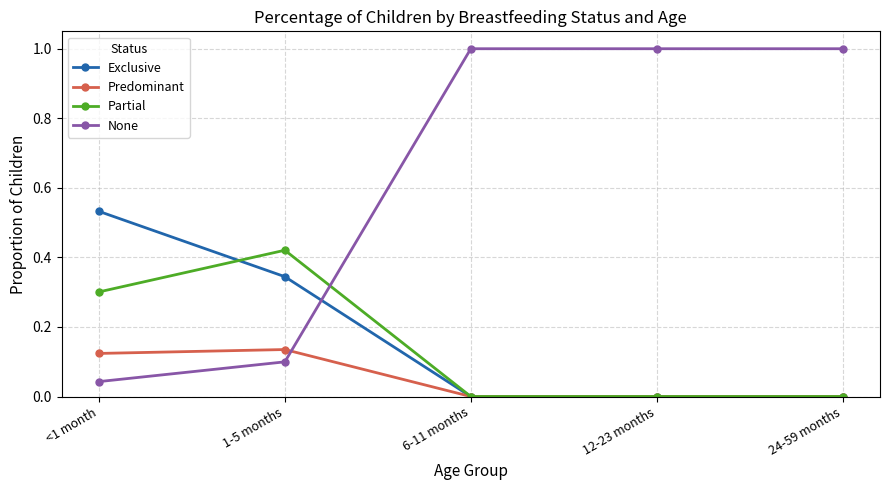

How many data points in None are less than 1?

2